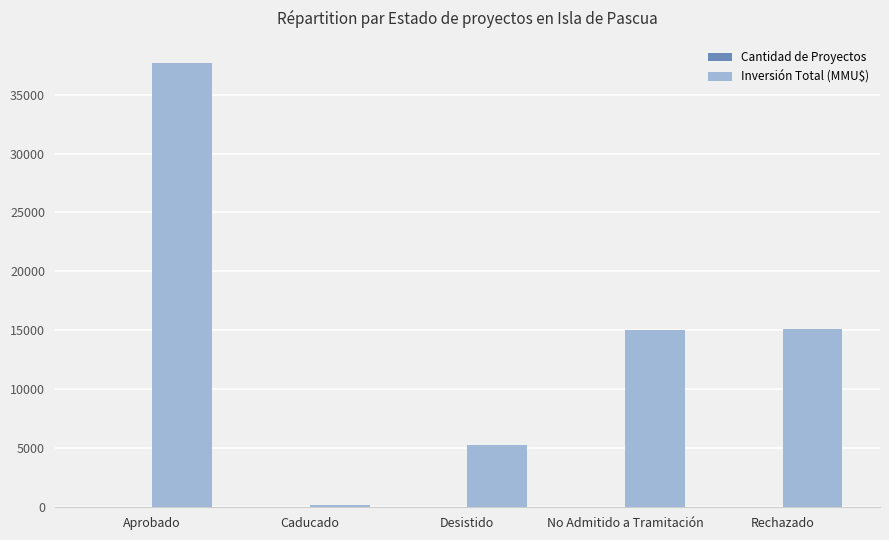

Between Desistido and Rechazado, which series saw the biggest shift?

Inversión Total (MMU$)